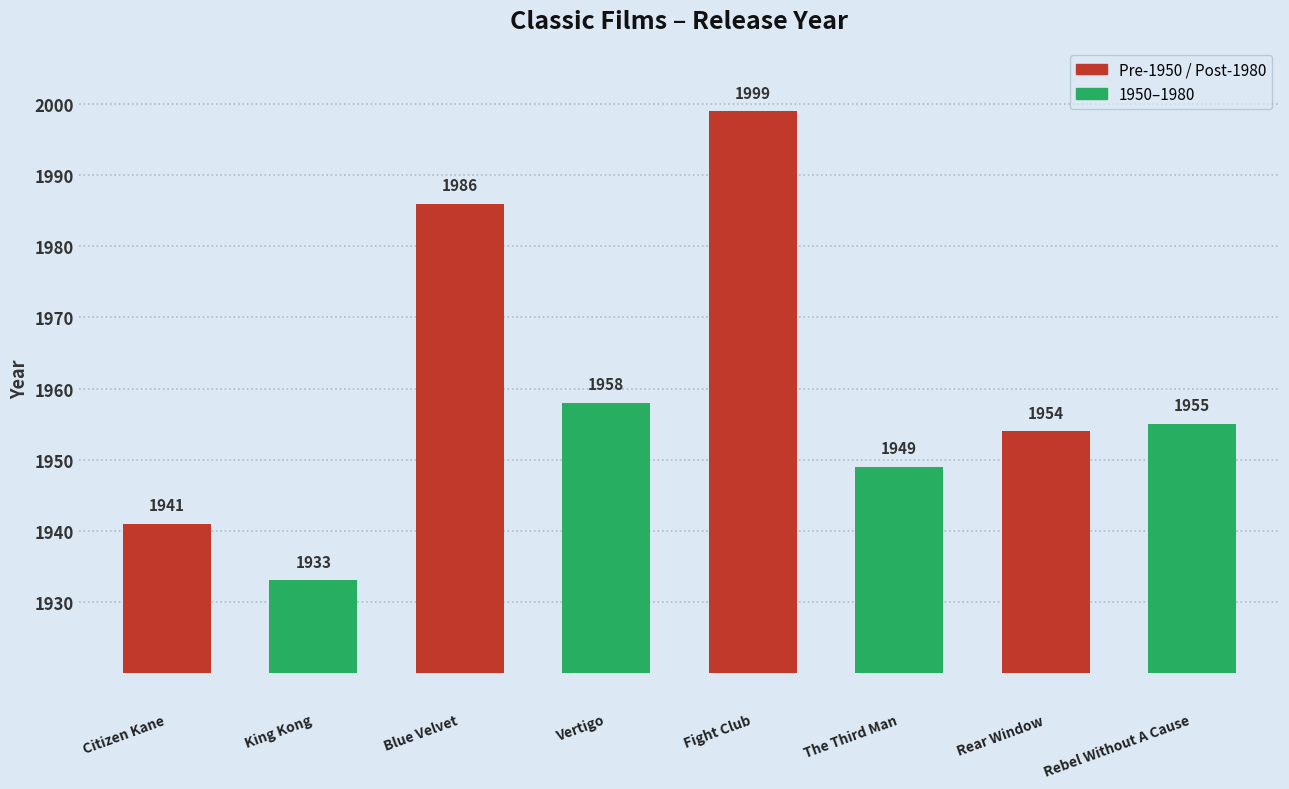

What is the ratio of the value at Citizen Kane to the value at King Kong?

1.0